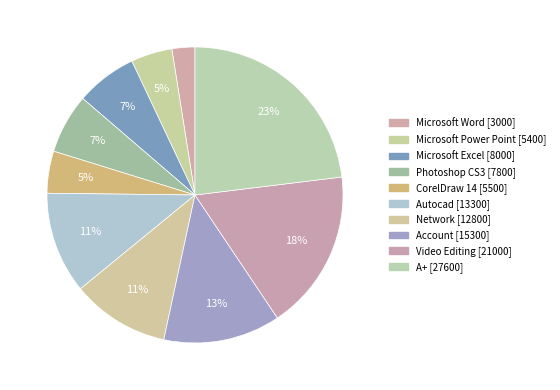

True or false: Video Editing accounts for 12% of the total.

False